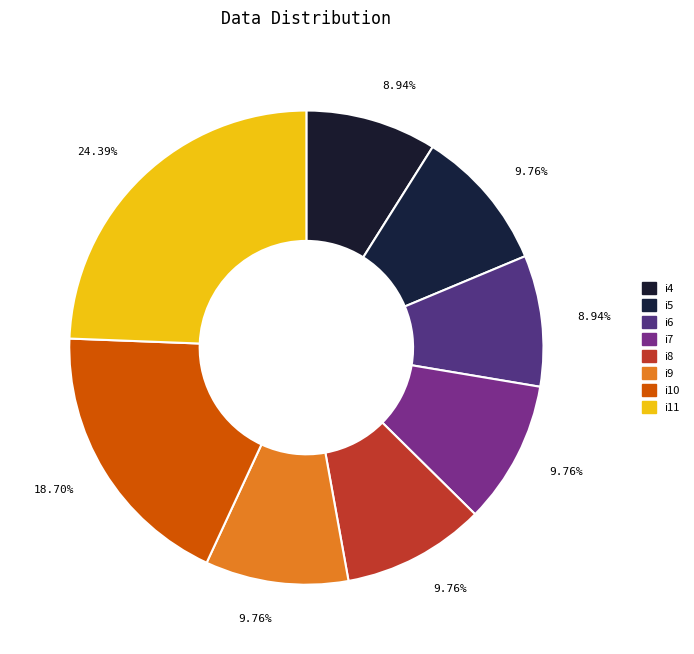

Between i11 and i8, which is larger?

i11